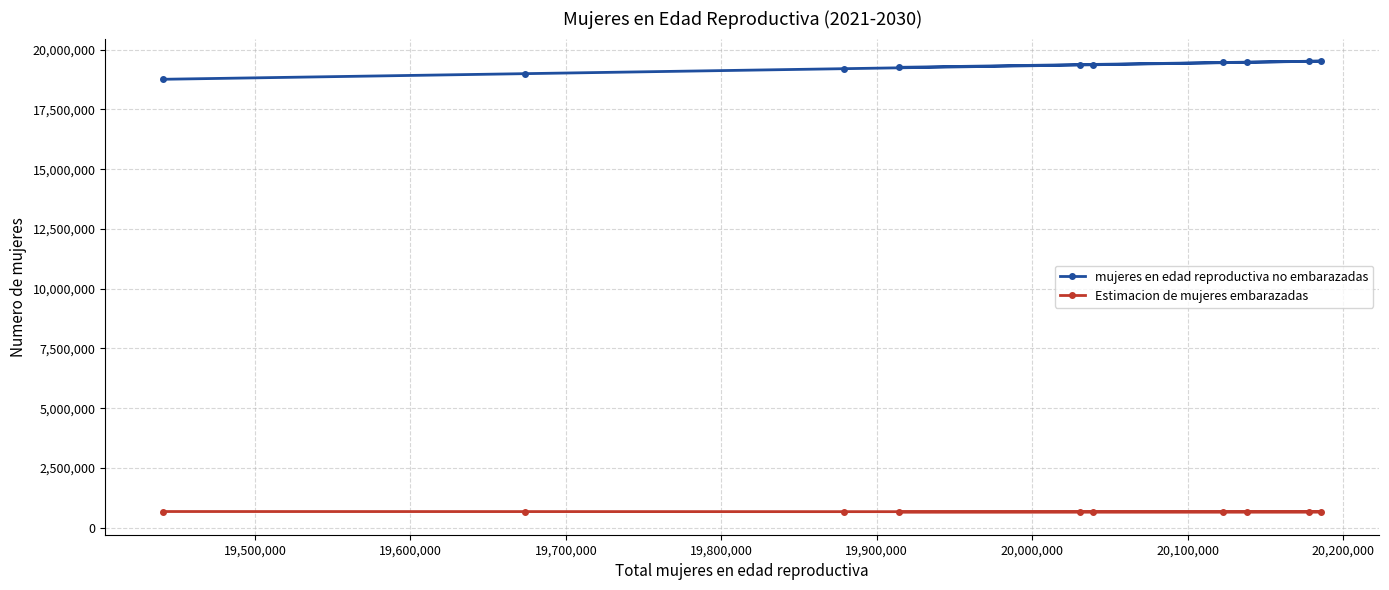

What is the sum of all mujeres en edad reproductiva no embarazadas values?

192955154.2